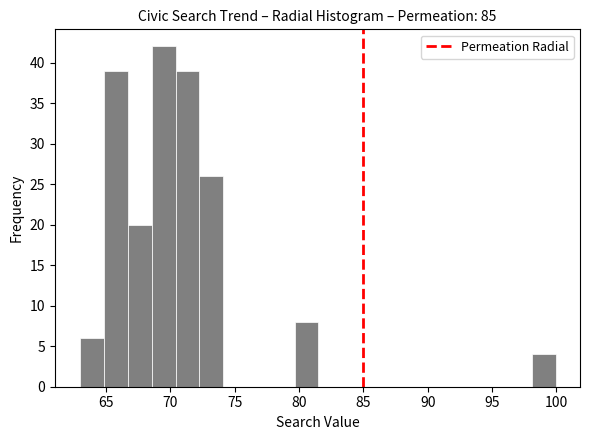

Read against the x-axis, roughly where is the centre of the tallest bar?

69.5